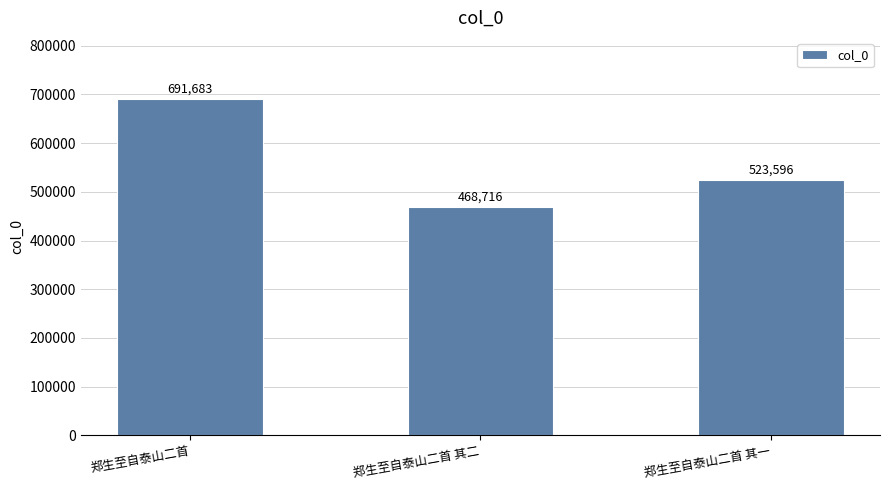

What is the change in value from 郑生至自泰山二首 to 郑生至自泰山二首 其二?

-222967